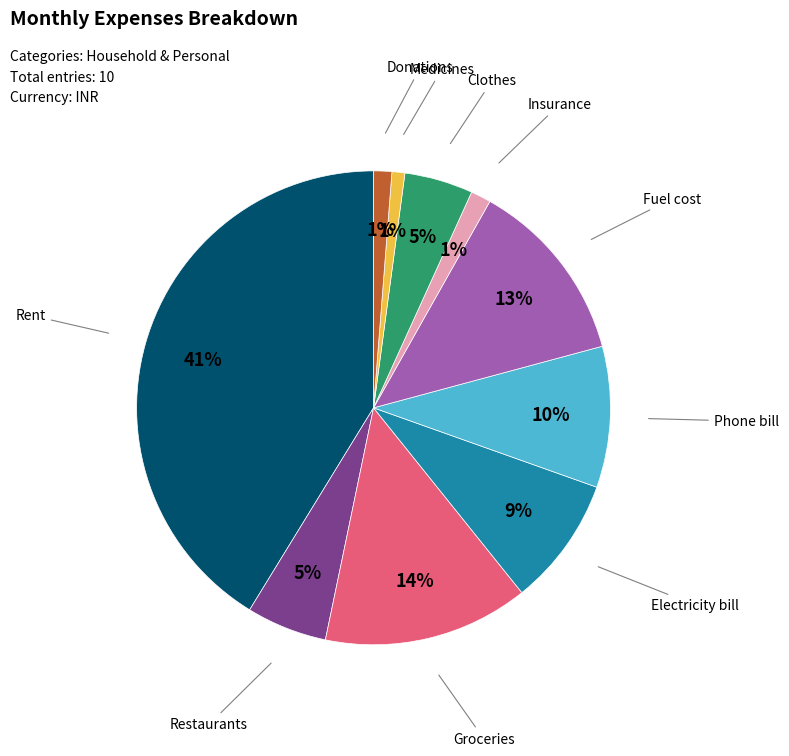

To the nearest percent, what is the average slice percentage?

10%